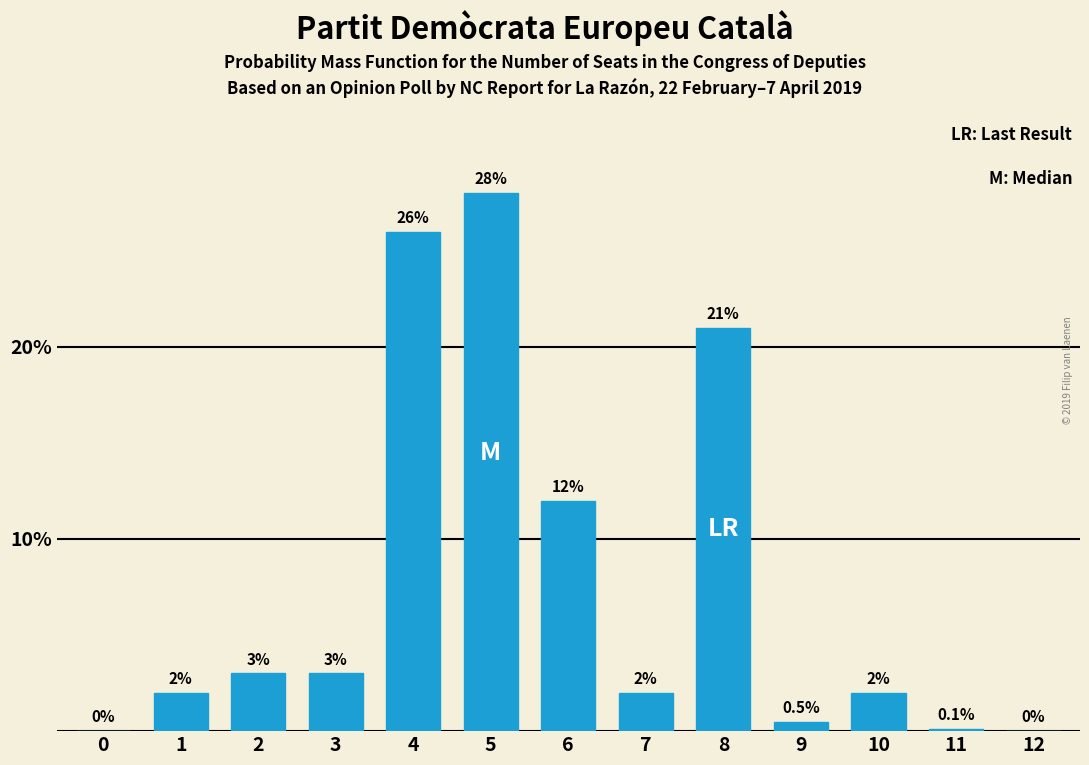

Reading right to left, list all the values displayed in this chart.

12=0.0	11=0.1	10=2.0	9=0.5	8=21.0	7=2.0	6=12.0	5=28.0	4=26.0	3=3.0	2=3.0	1=2.0	0=0.0